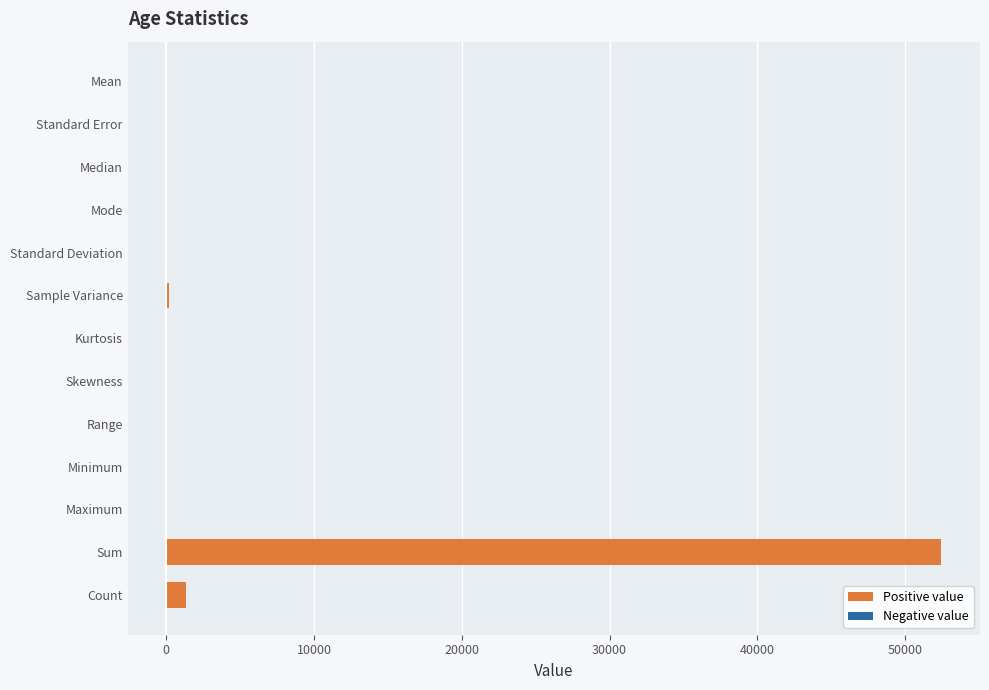

True or false: the data shows 89166.4 at Sum.

False